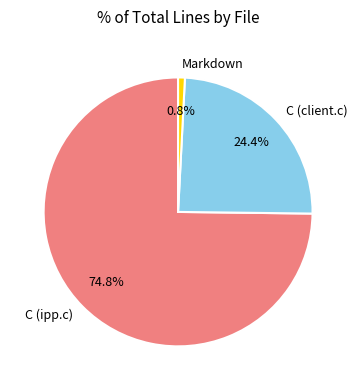

Is there a majority slice in this chart?

Yes